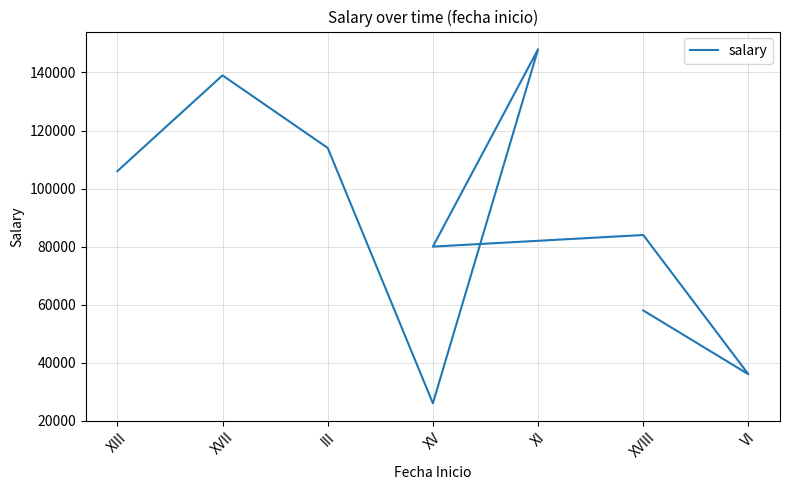

The chart shows a value of 63950 at III. True or false?

False